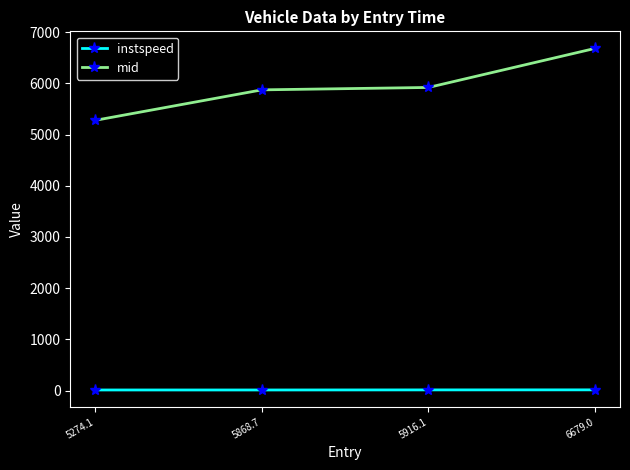

At which category is the sum across all series the highest?

6679.0